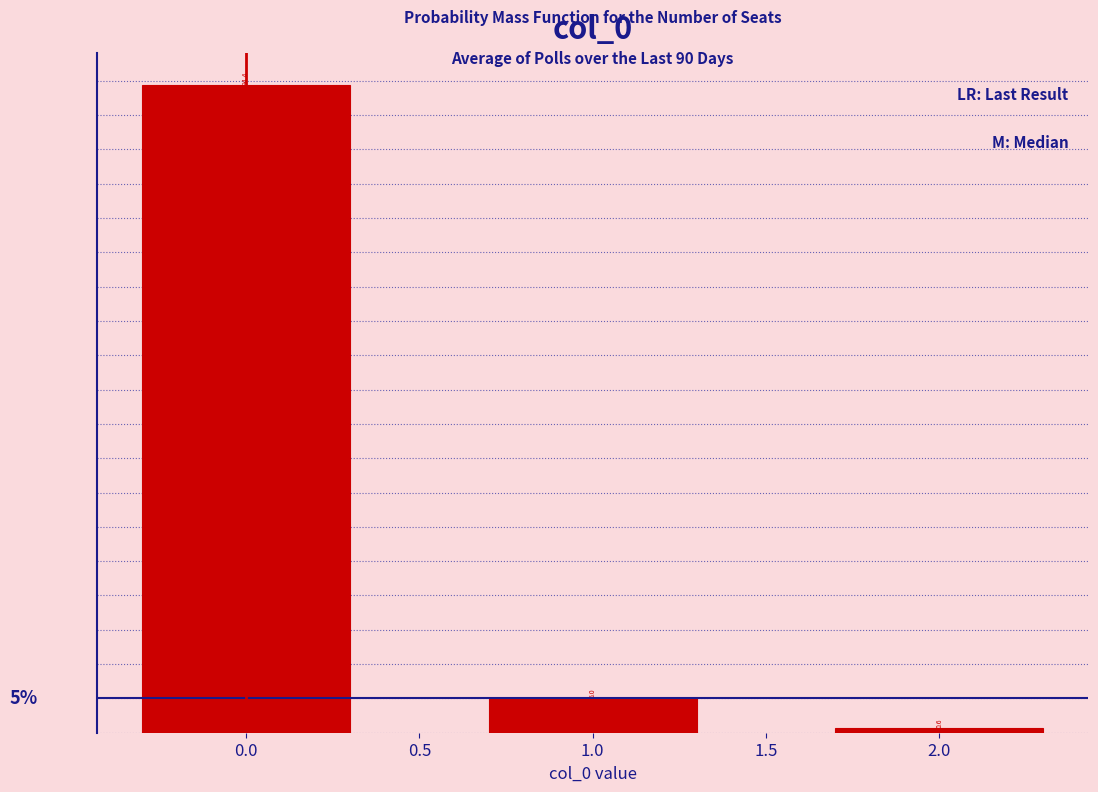

Reading left to right, what are all the values shown in this chart?

0.0=94.4	1.0=5.0	2.0=0.6